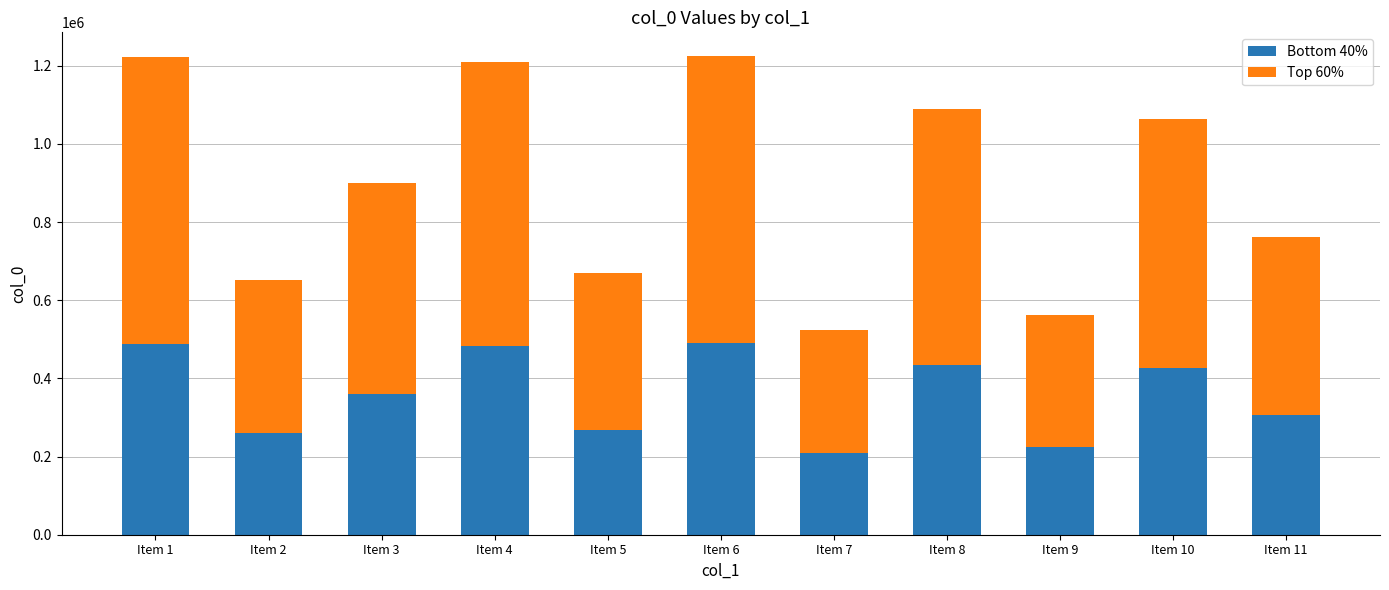

True or false: Bottom 40% has a value of 299533 at Item 8.

False